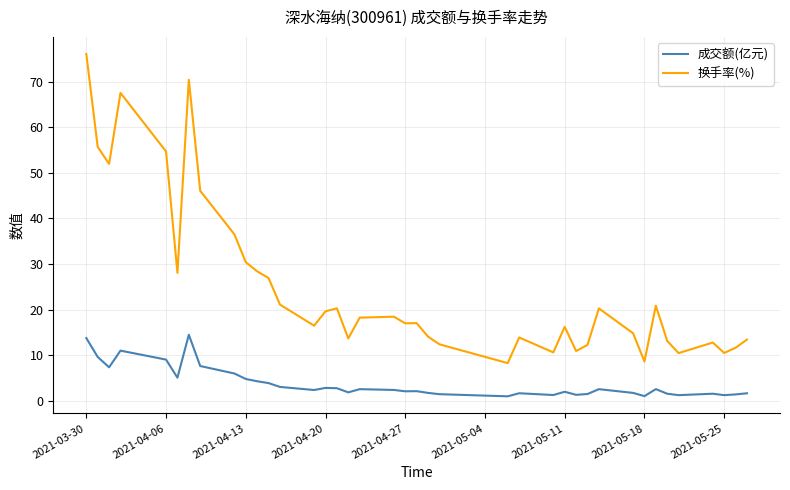

Rank the series by their average value, from lowest to highest.

成交额(亿元), 换手率(%)